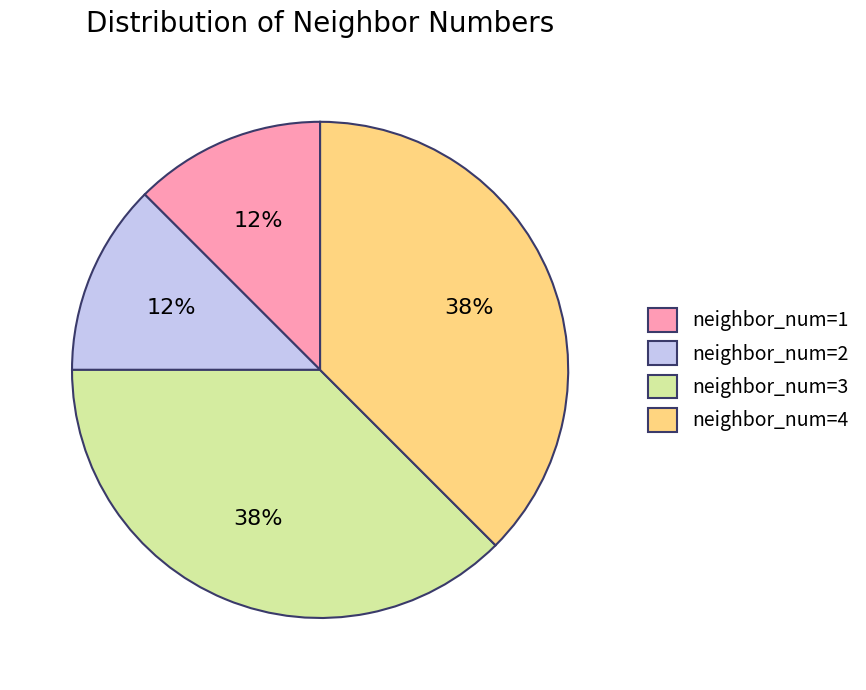

Is it true that neighbor_num=4 is 38% of the pie?

True